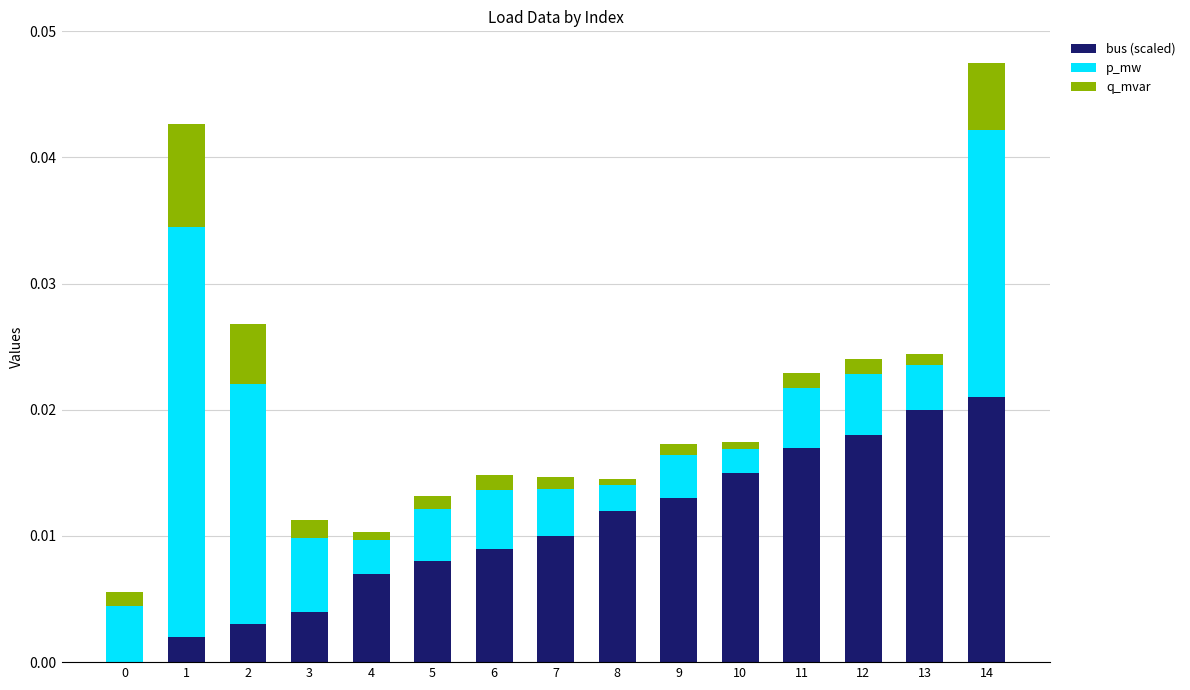

How many data points in bus (scaled) are above 0?

14